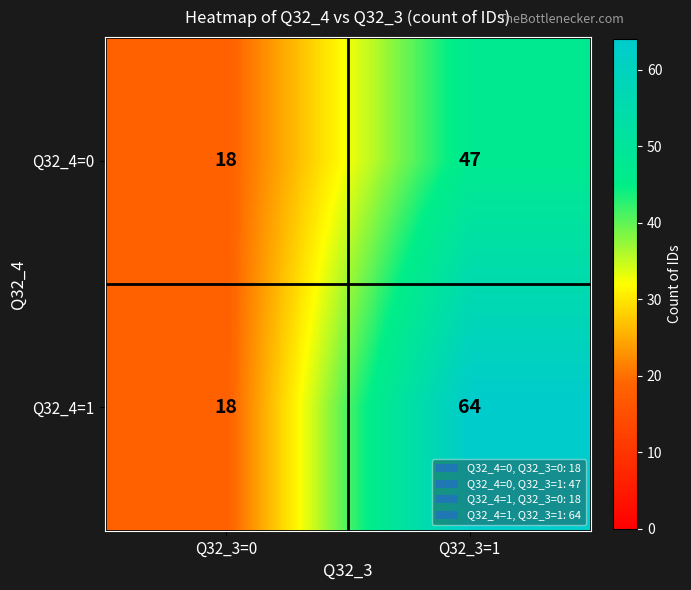

Which label corresponds to the largest value in the chart?

Q32_3=1